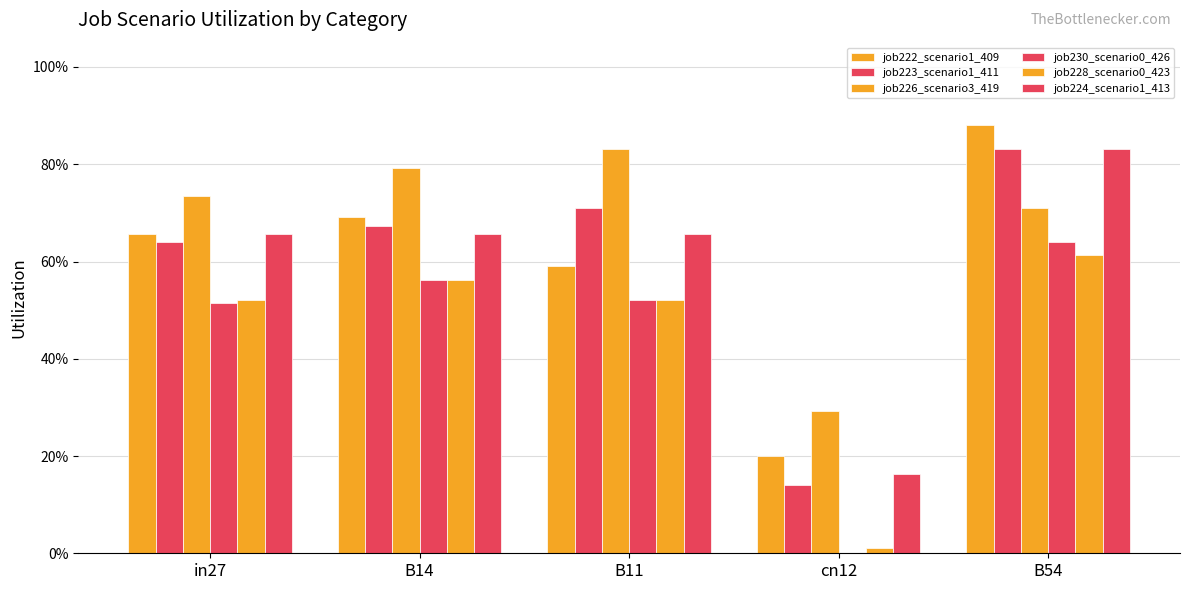

Are the bars horizontal?

No